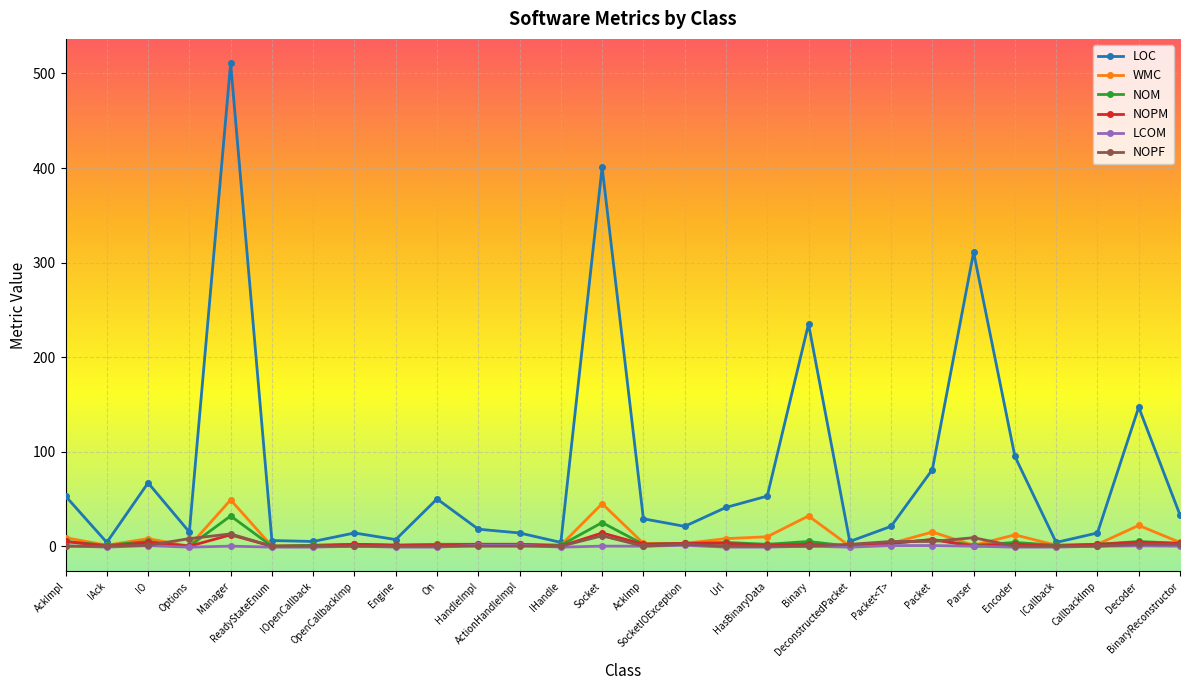

What are all the series names shown in the legend?

LOC, WMC, NOM, NOPM, LCOM, NOPF